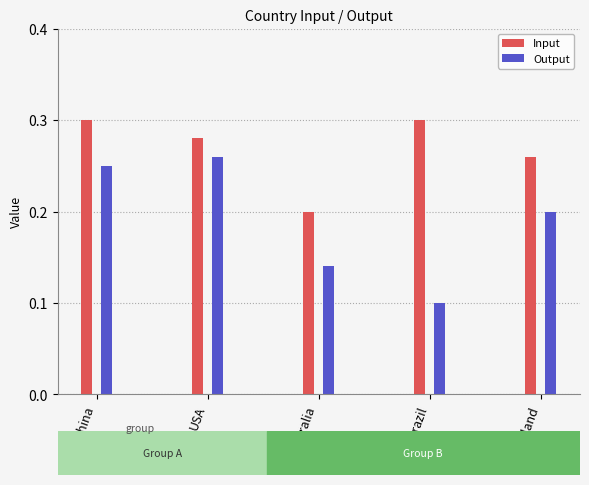

Which label corresponds to the smallest value in the chart?

Brazil